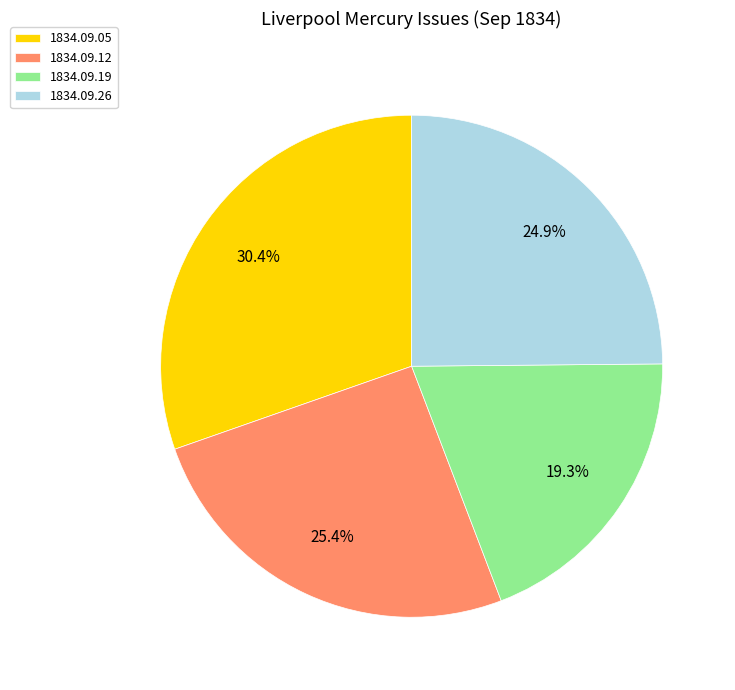

Which slice is the largest?

1834.09.05